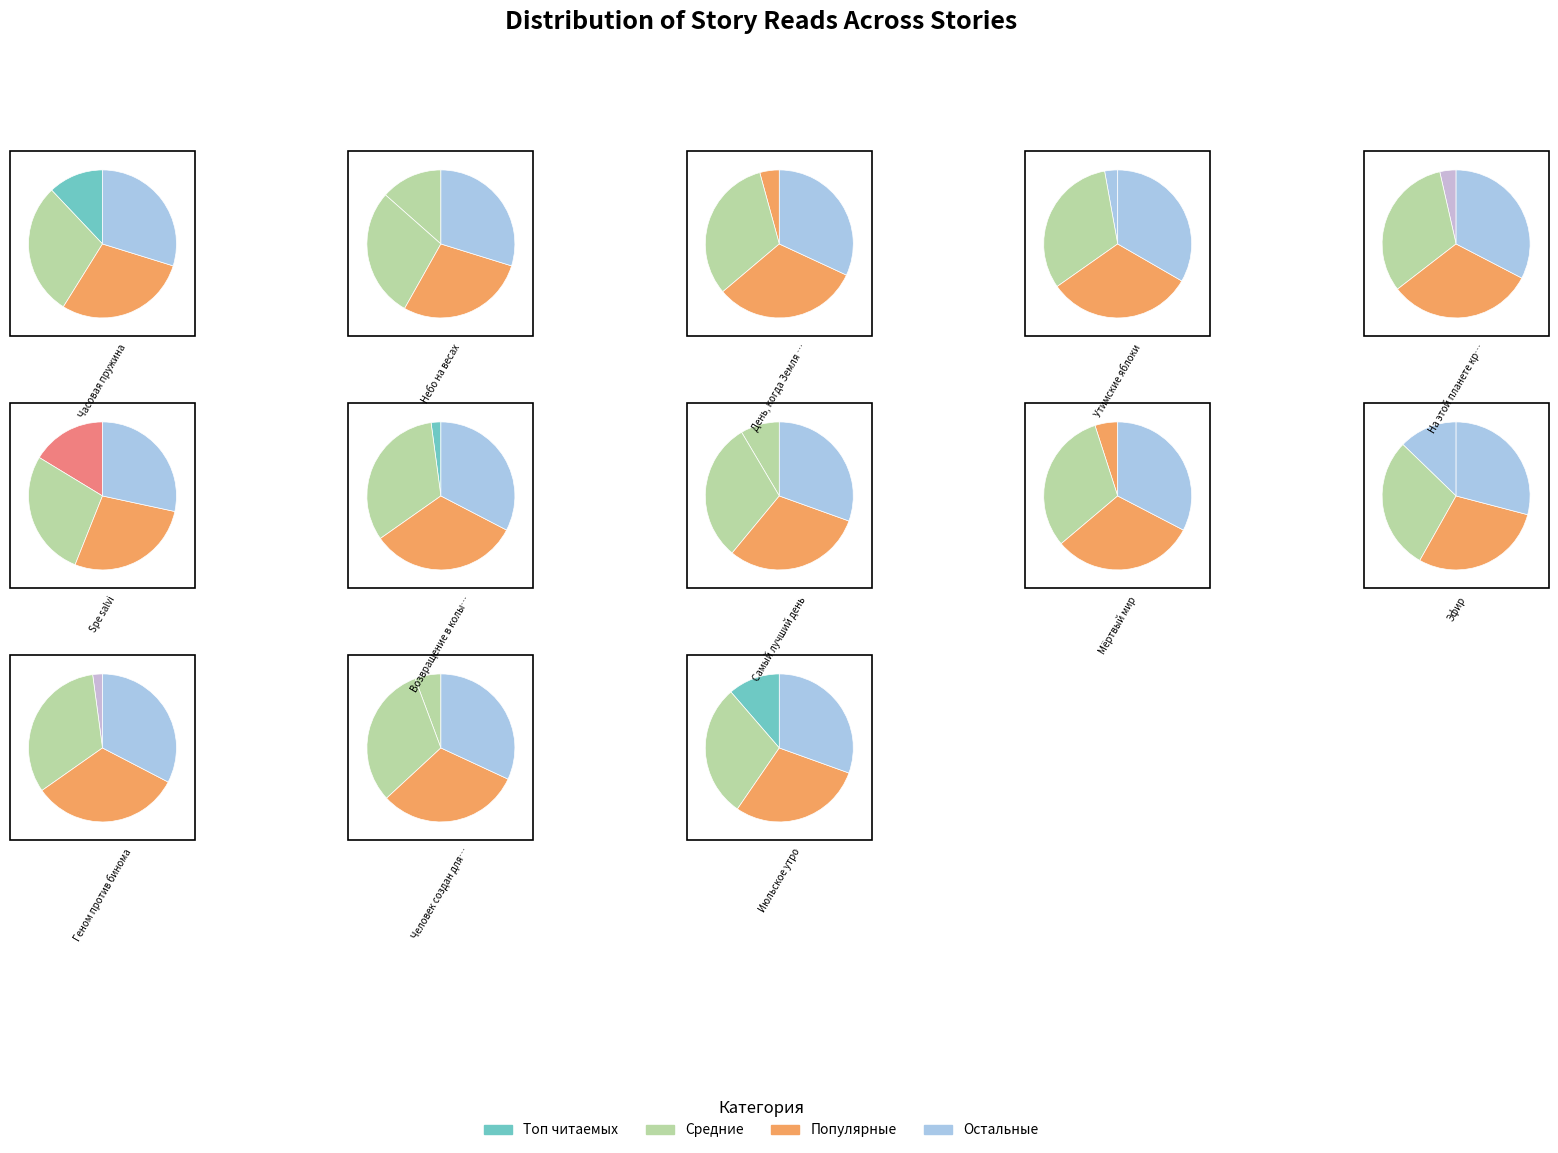

To the nearest percent, what is the difference between the День, когда Земля опустела and Июльское утро slice percentages?

7%